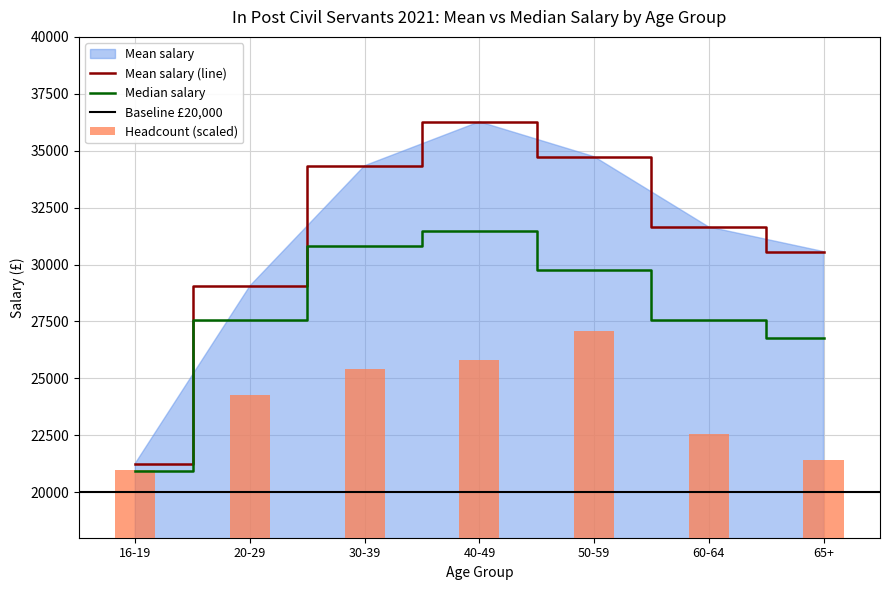

Rank the series by their maximum value, from highest to lowest.

Mean_salary, Median_salary